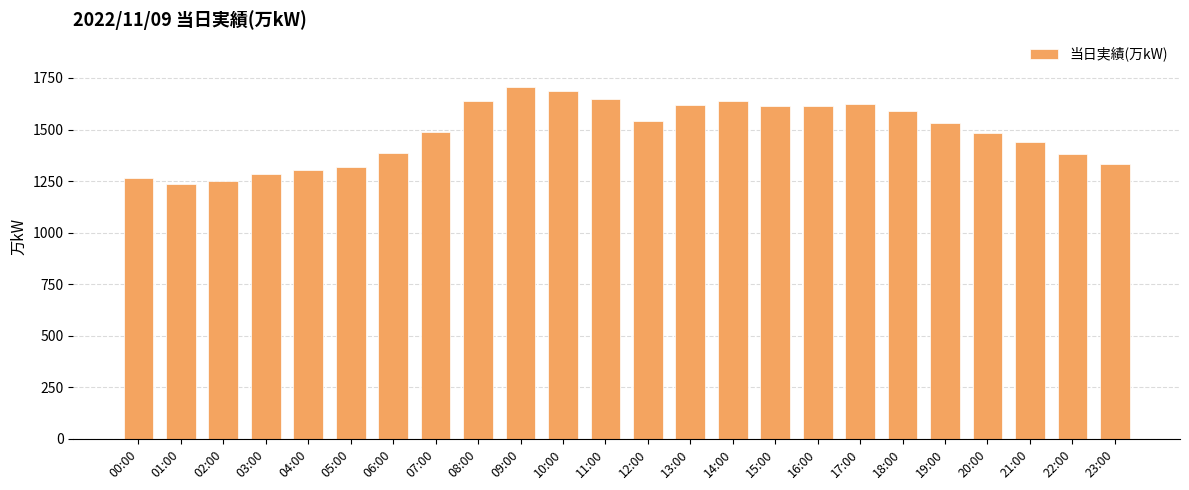

What is the sum of the values at 22:00 and 06:00?

2770